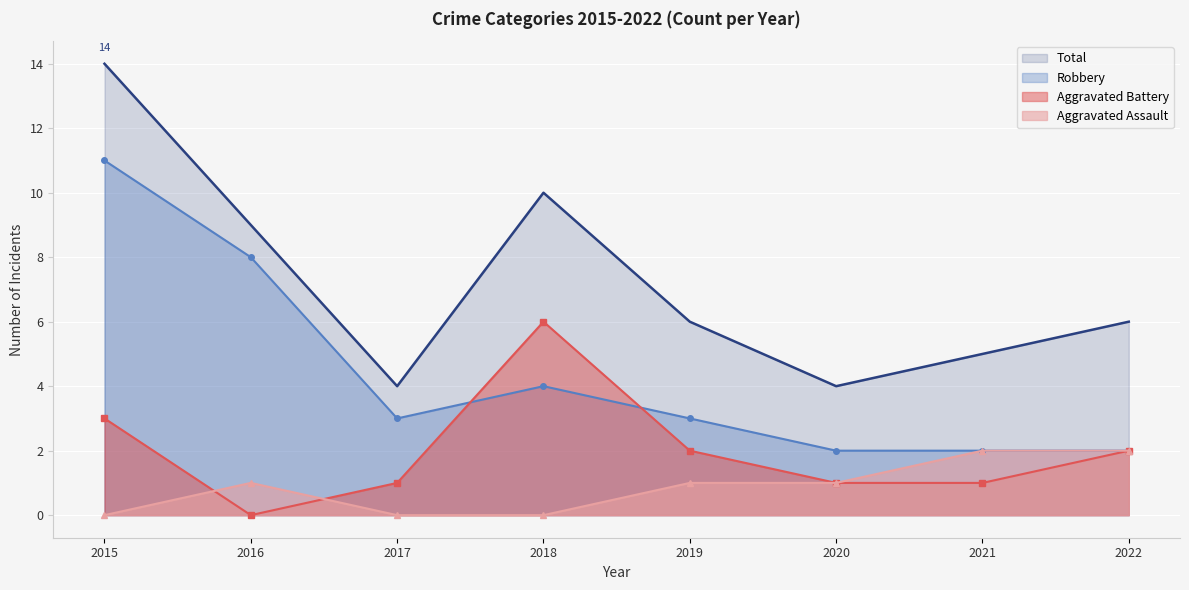

At which category does Aggravated Assault reach its first local peak?

2016